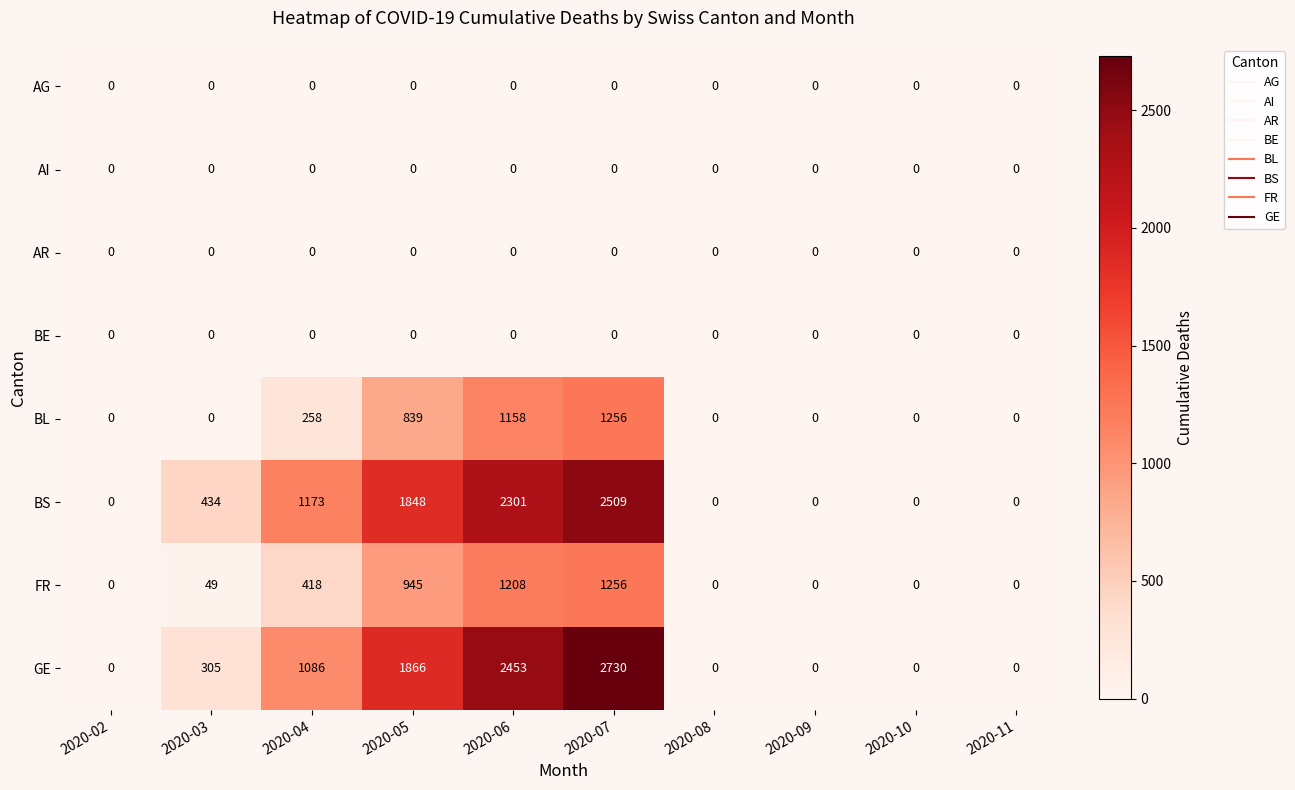

The value of FR at 2020-02 is 0. True or false?

True